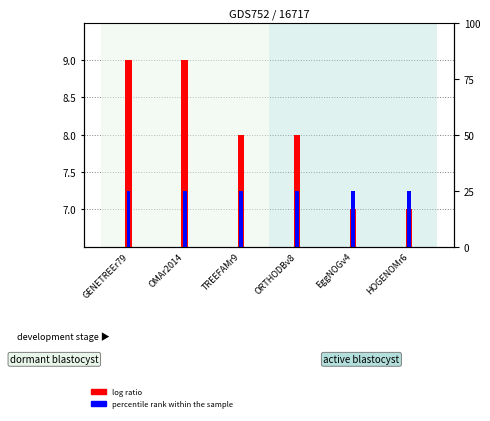

At which category is the sum across all series the highest?

GENETREEr79